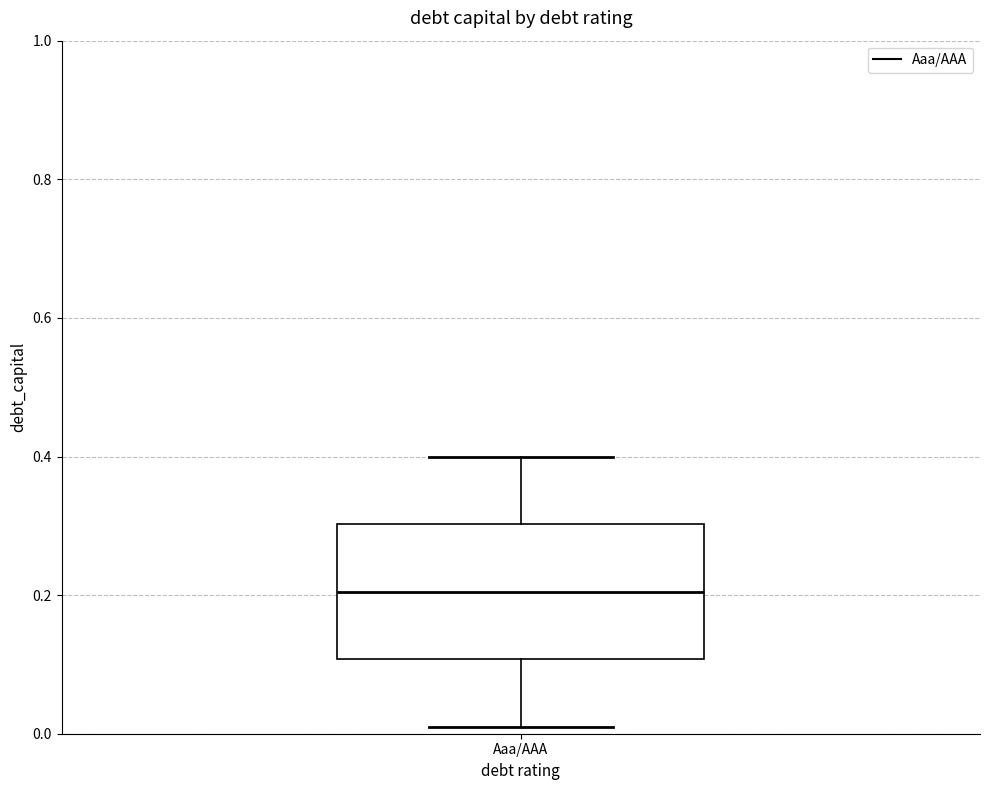

Where does the lower whisker of the box for Aaa/AAA end on the y-axis? The values are not printed on the chart, so give them approximately, as read against the axis.

0.02